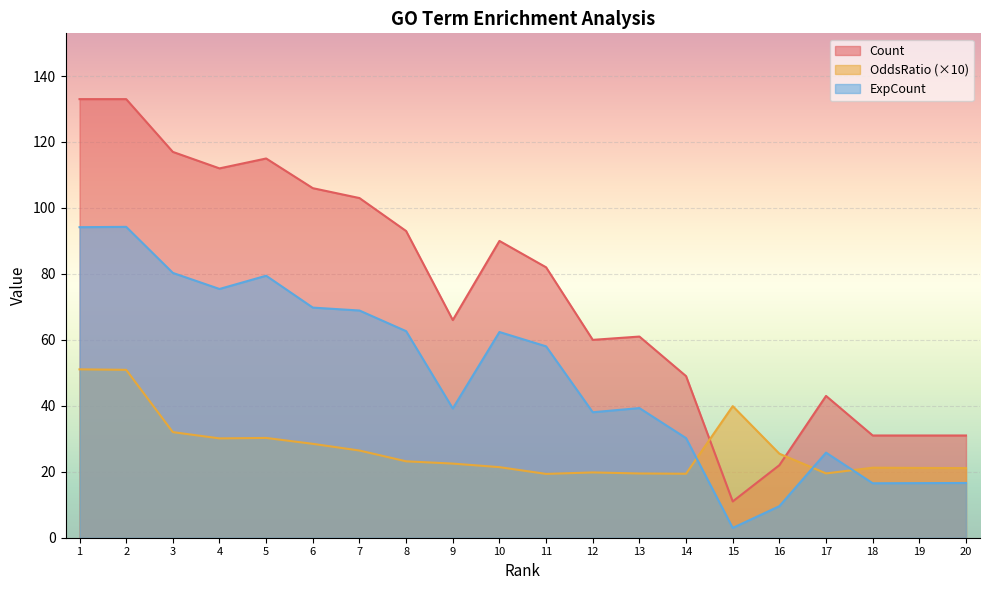

What is the lowest value of the OddsRatio series?

19.4